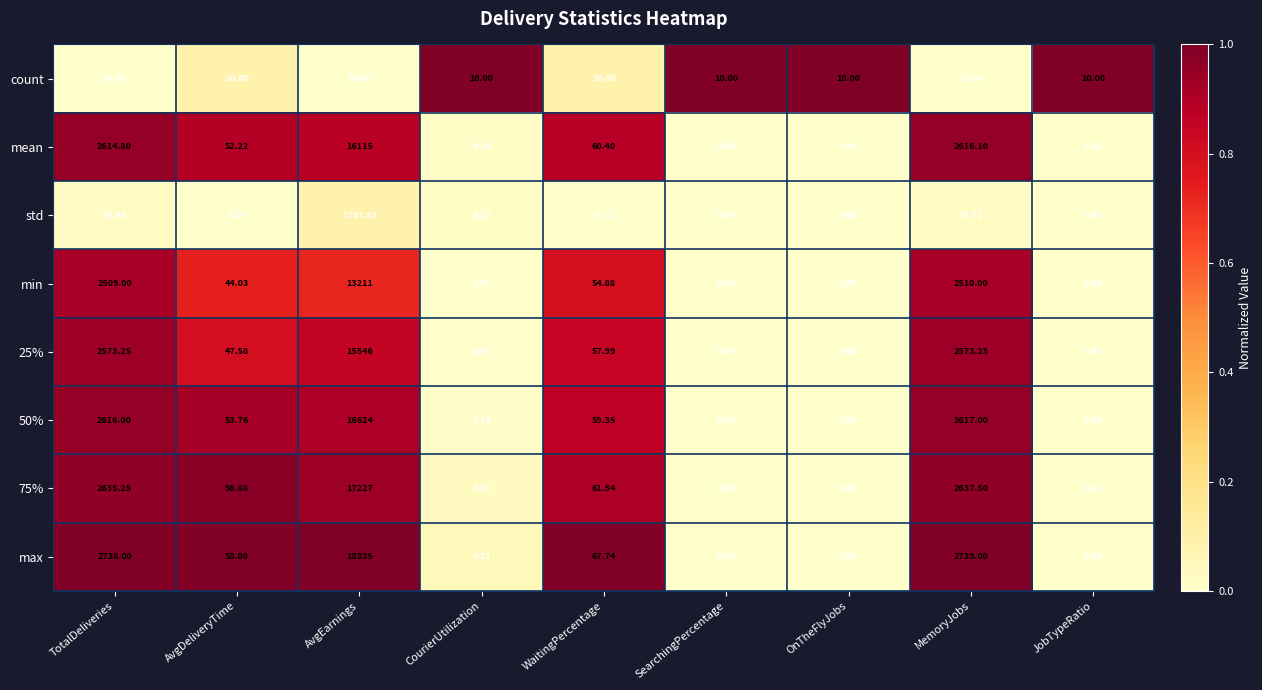

How many data points in 25% are above 47?

5